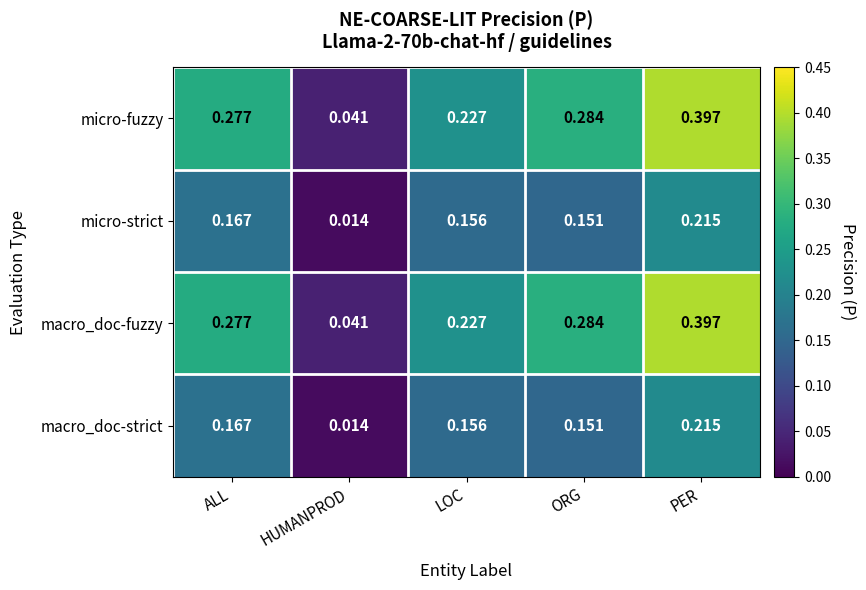

At which category is the sum across all series the highest?

PER